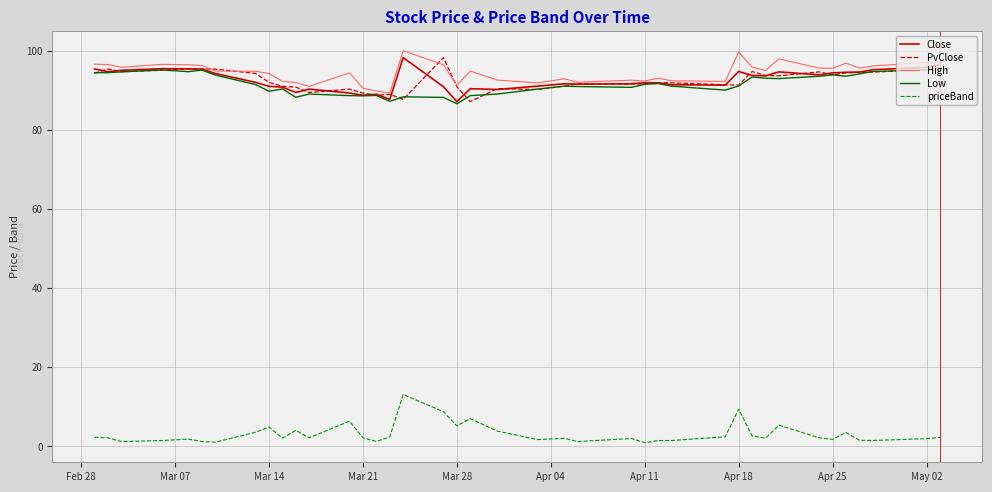

Reading left to right, list all the values displayed in this chart.

Close: 95.3	94.7	95.0	95.4	95.3	95.3	94.2	92.0	91.0	90.8	89.4	90.2	89.2	88.7	89.0	87.7	98.2	90.8	87.1	90.3	90.2	91.0	91.6	91.5	91.6	91.8	91.8	91.3	91.2	94.7	93.7	93.6	94.6	93.8	94.3	94.5	94.5	95.2	95.8	96.5
PvClose: 94.2	95.3	94.7	95.0	95.4	95.3	95.3	94.2	92.0	91.0	90.8	89.4	90.2	89.2	88.7	89.0	87.7	98.2	90.8	87.1	90.3	90.2	91.0	91.6	91.5	91.6	91.8	91.8	91.3	91.2	94.7	93.7	93.6	94.6	93.8	94.3	94.5	94.5	95.2	95.8
High: 96.5	96.5	95.8	96.5	96.4	96.2	94.8	94.8	94.2	92.2	91.9	91.0	94.3	90.5	89.8	89.2	100.0	96.4	91.2	94.8	92.5	91.8	92.8	92.0	92.5	92.3	93.0	92.3	92.2	99.6	95.8	95.0	97.9	95.5	95.5	96.8	95.5	96.1	97.0	97.1
Low: 94.4	94.4	94.6	95.1	94.7	95.0	93.8	91.4	89.7	90.3	88.2	89.0	88.6	88.5	88.7	87.2	88.3	88.2	86.5	88.6	89.0	90.2	91.0	90.9	90.7	91.5	91.7	91.0	90.0	91.0	93.3	93.0	92.9	93.5	93.8	93.5	94.1	94.7	95.1	95.0
priceBand: 2.3	2.1	1.2	1.5	1.8	1.2	1.1	3.5	4.9	2.1	4.0	2.1	6.4	2.2	1.2	2.4	13.1	8.7	5.1	7.0	3.9	1.7	2.0	1.2	2.0	0.9	1.5	1.5	2.4	9.4	2.6	2.1	5.3	2.1	1.8	3.5	1.5	1.5	1.9	2.2